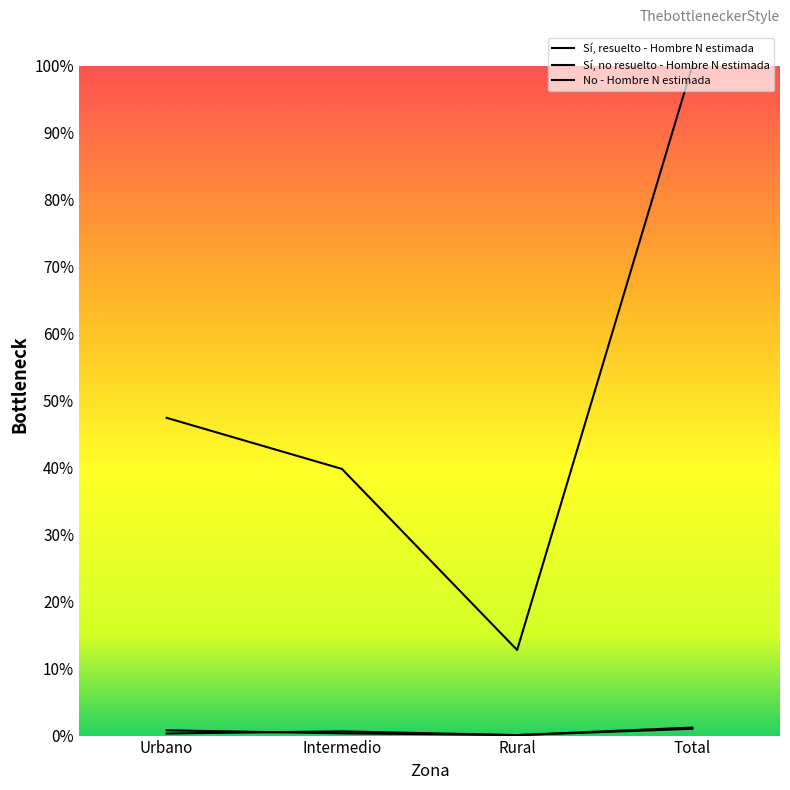

List the labels in order of Sí, no resuelto - Hombre N estimada value, smallest first.

Rural, Urbano, Intermedio, Total